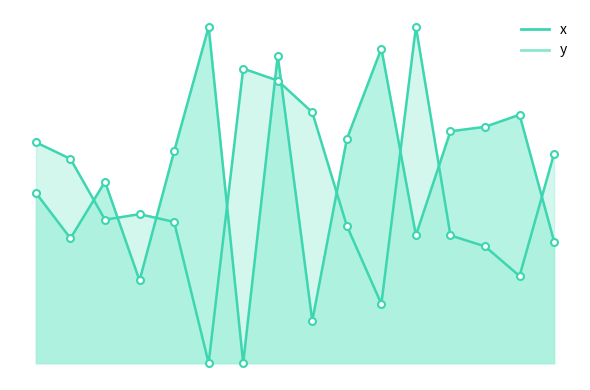

Rank the series by their maximum value, from highest to lowest.

x, y